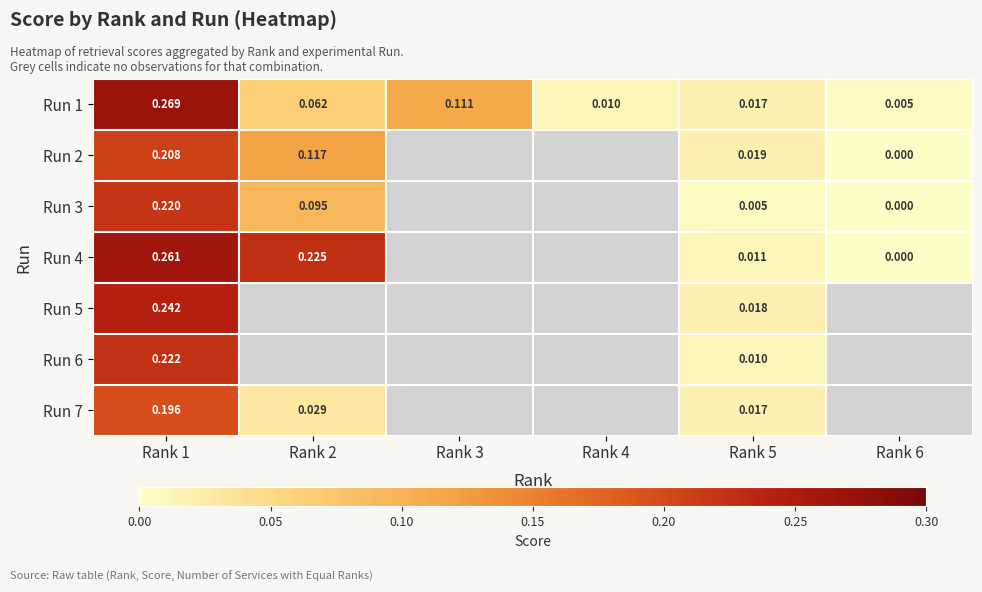

Which category has the highest value across all series?

Rank 1